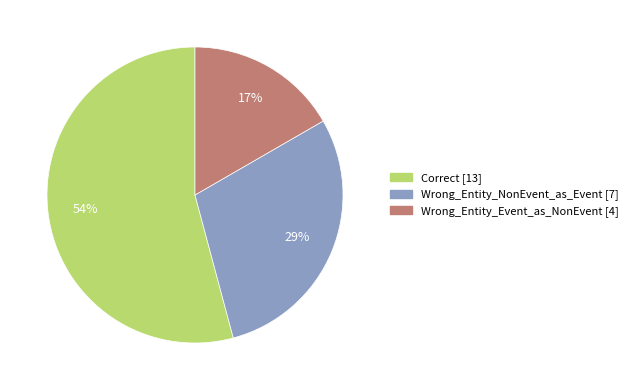

To the nearest percent, what is the difference between the Wrong_Entity_NonEvent_as_Event and Correct slice percentages?

25%